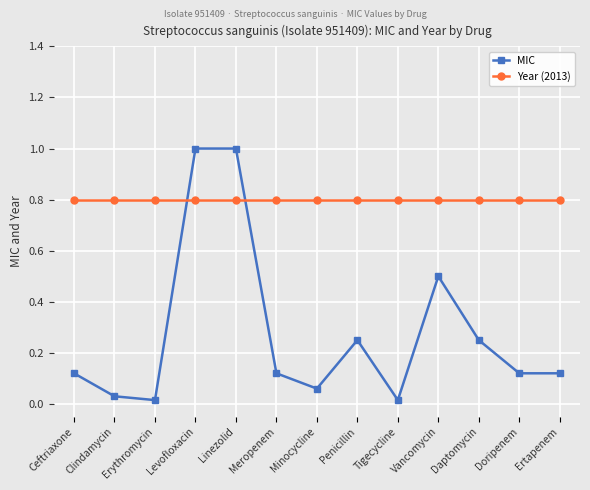

Between which two adjacent categories do Year (2013) and MIC first intersect?

Erythromycin and Levofloxacin